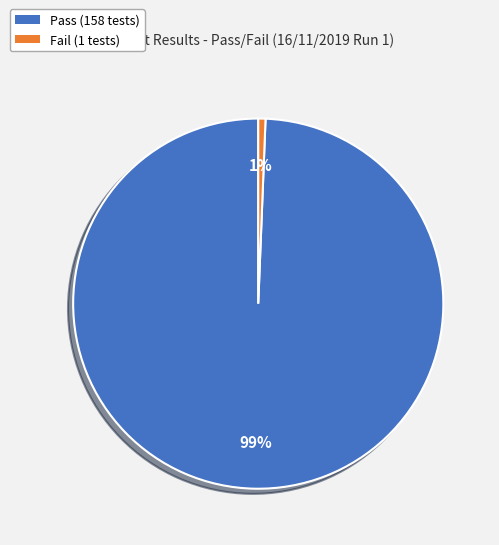

The Fail slice represents 11% of the pie. True or false?

False